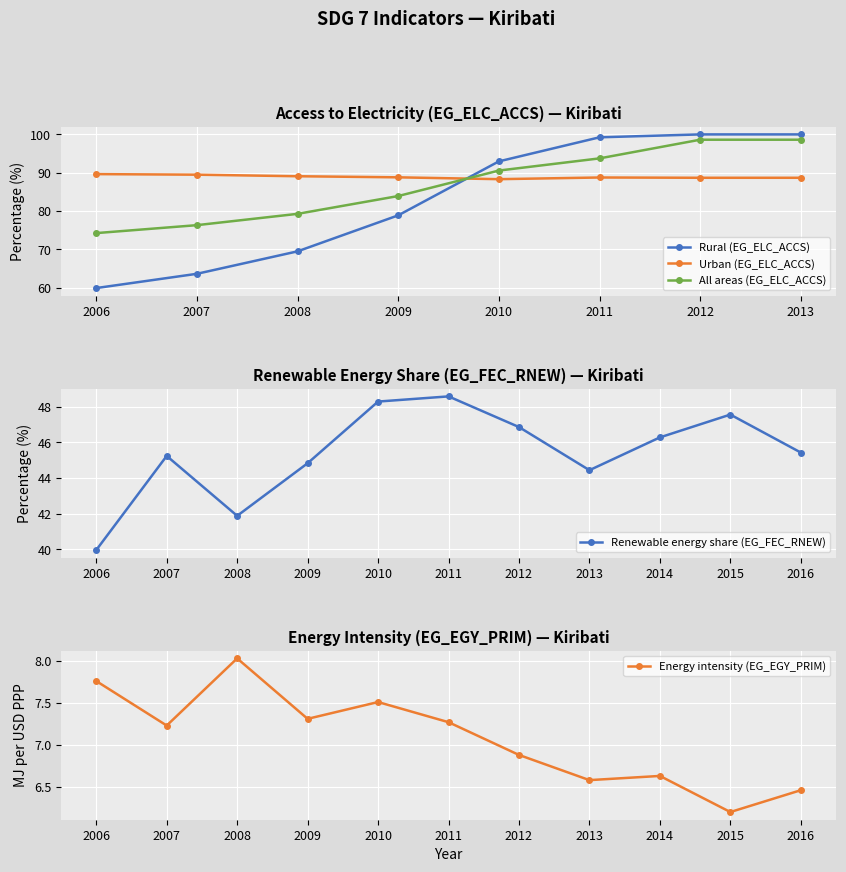

Which series has the largest range (max minus min)?

Rural (EG_ELC_ACCS)